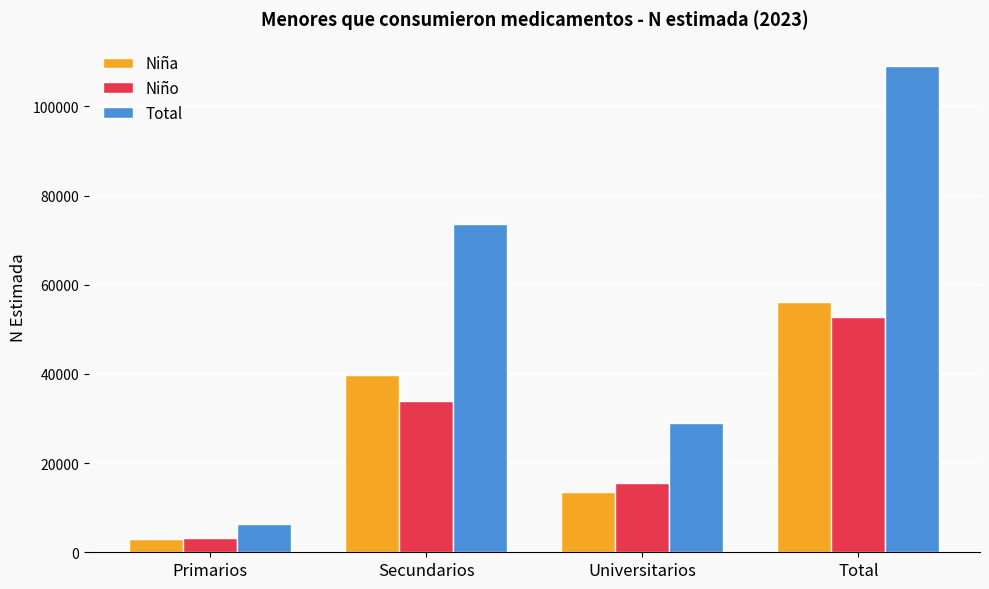

What is the difference between the Niño values at Secundarios and Universitarios?

18410